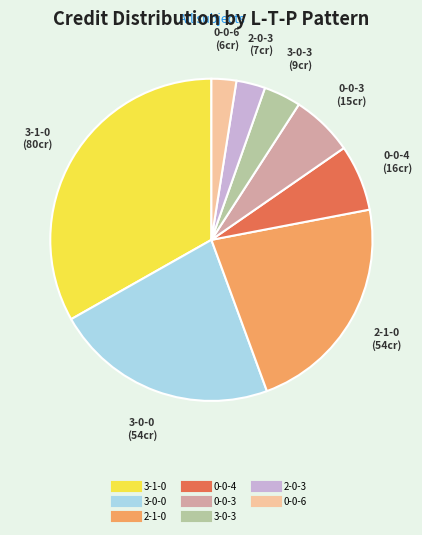

Does any single category account for the majority?

No